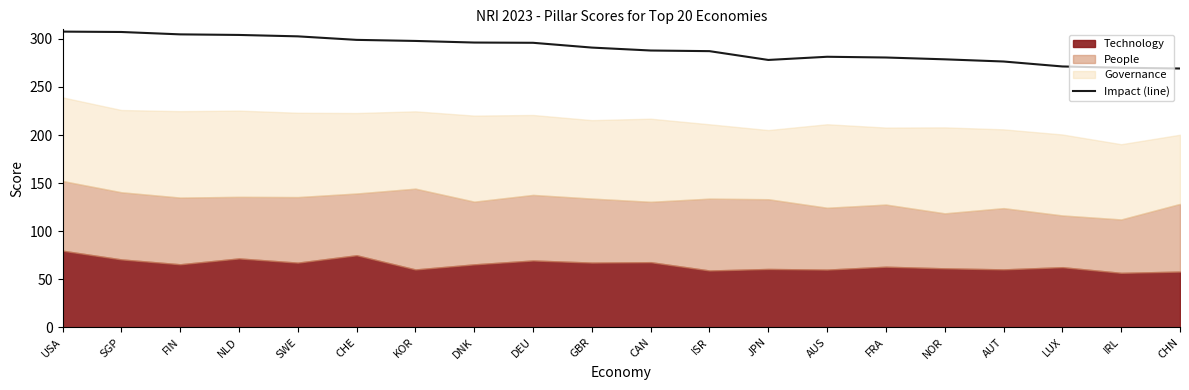

What is the sum of all values?

5788.1